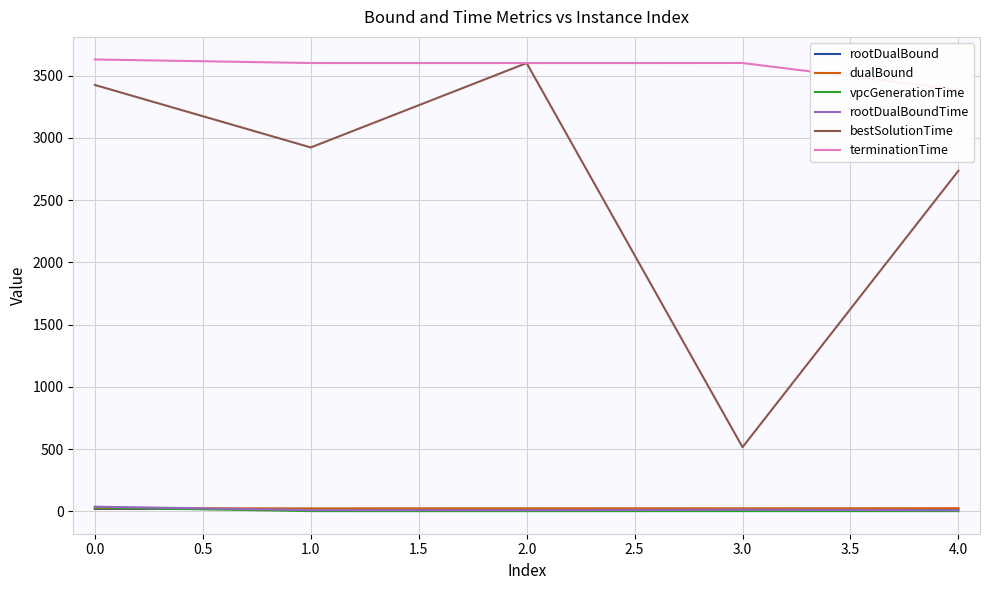

True or false: vpcGenerationTime and bestSolutionTime intersect in this chart.

False